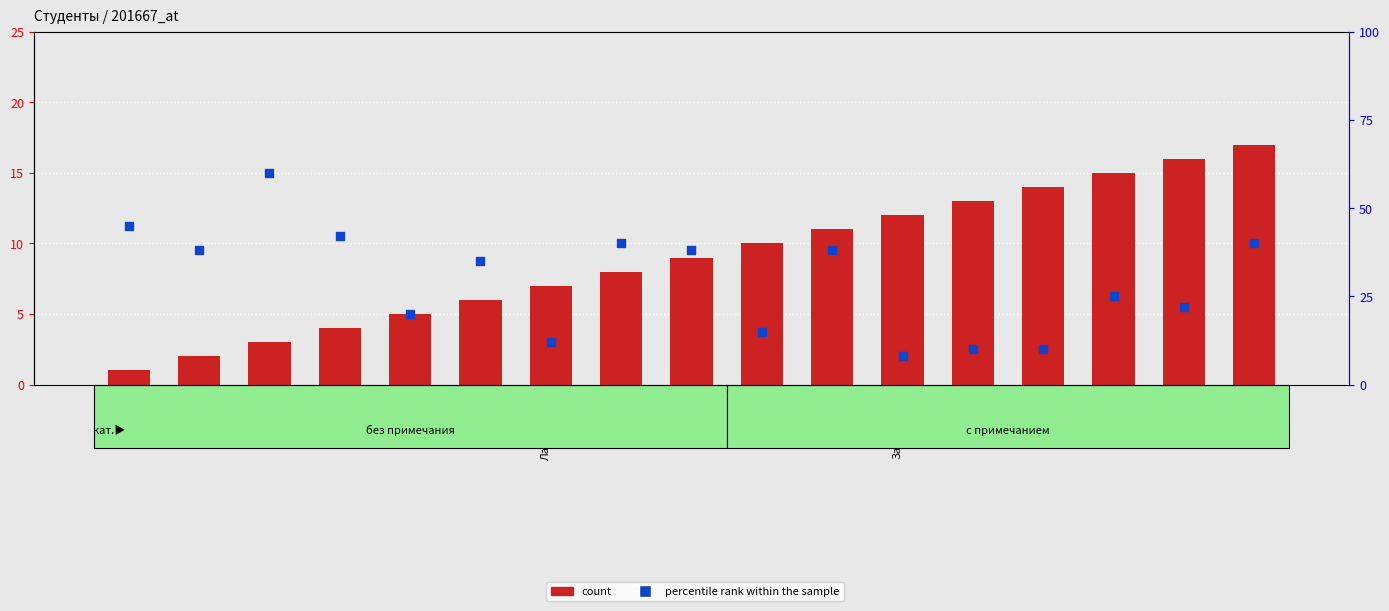

What is the total value across all series at Загумённая?

20